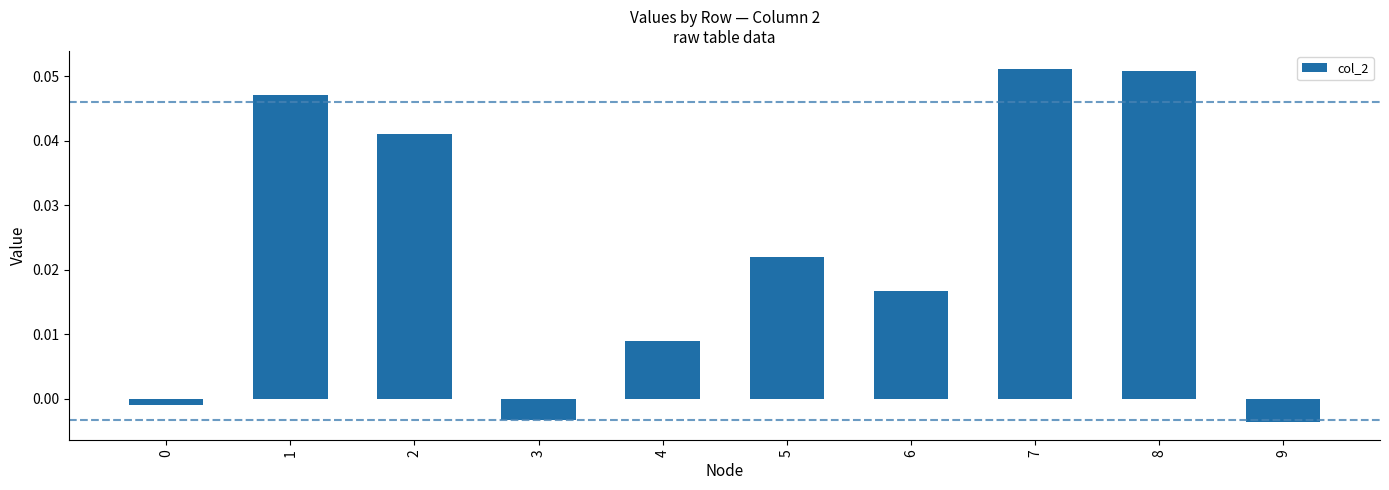

How many data points are less than 0?

3